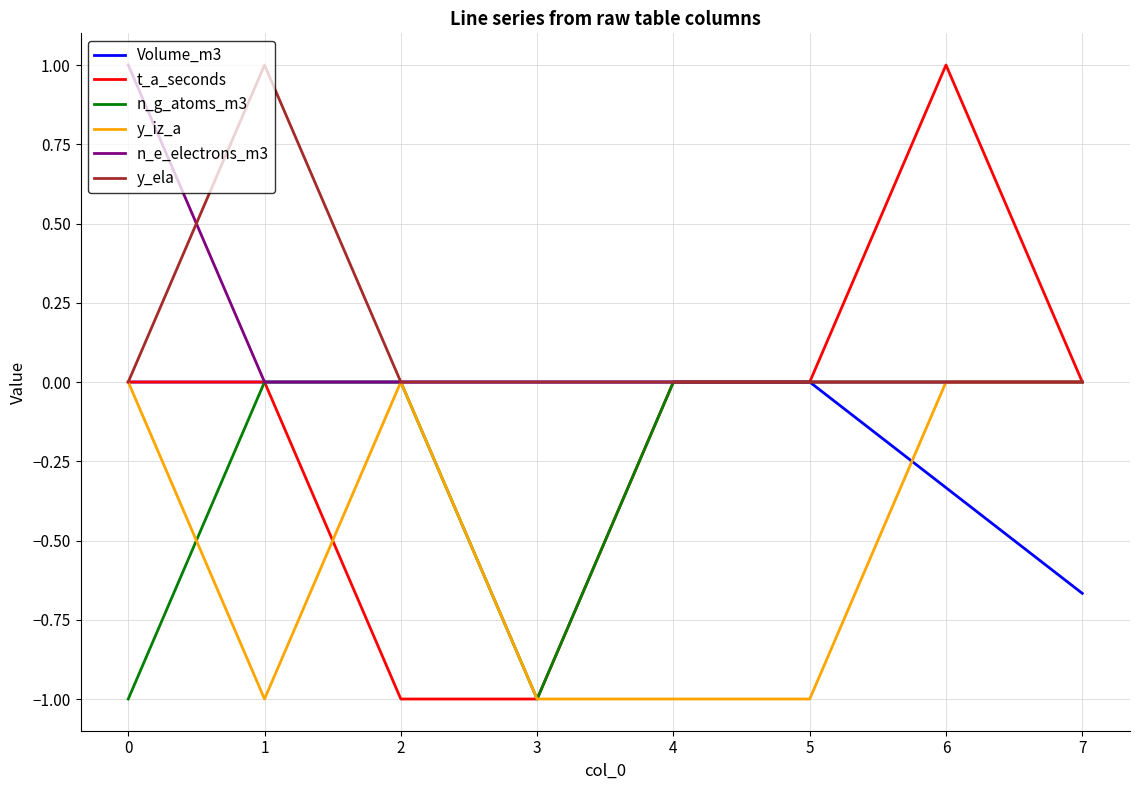

Count the number of categories in the chart.

8